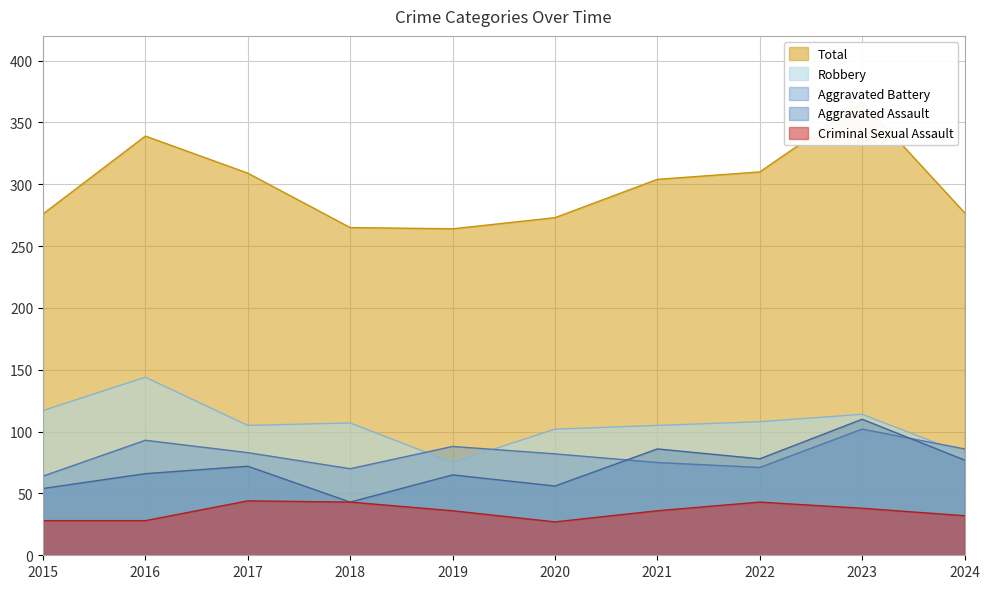

Reading right to left, transcribe all the data shown in this chart.

Aggravated Assault: 77	110	78	86	56	65	43	72	66	54
Aggravated Battery: 86	102	71	75	82	88	70	83	93	64
Criminal Sexual Assault: 32	38	43	36	27	36	43	44	28	28
Robbery: 82	114	108	105	102	75	107	105	144	117
Total: 277	367	310	304	273	264	265	309	339	276